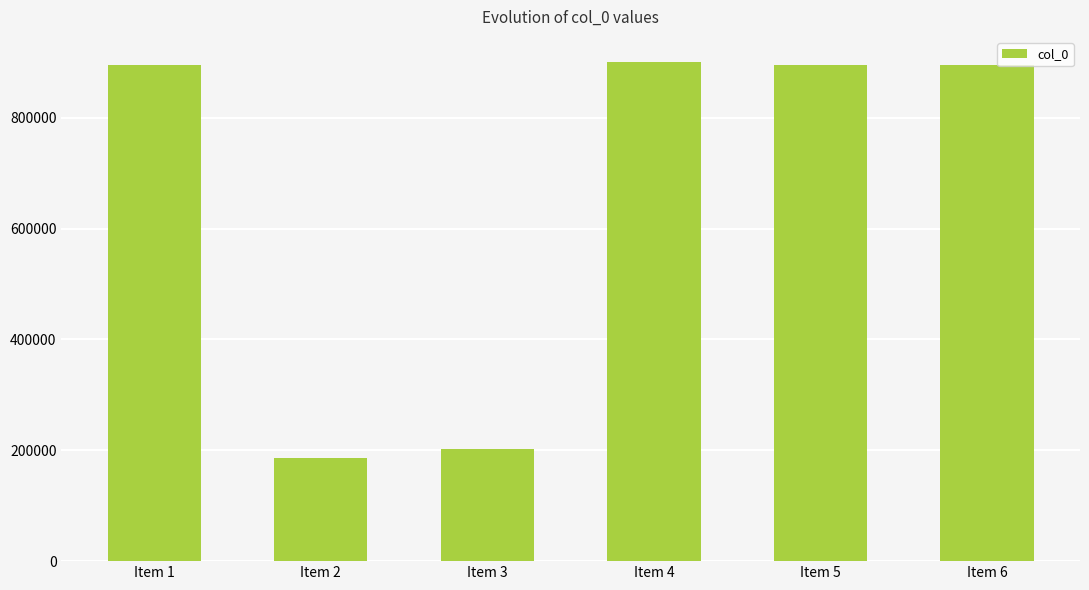

The value at Item 3 is 103450. True or false?

False